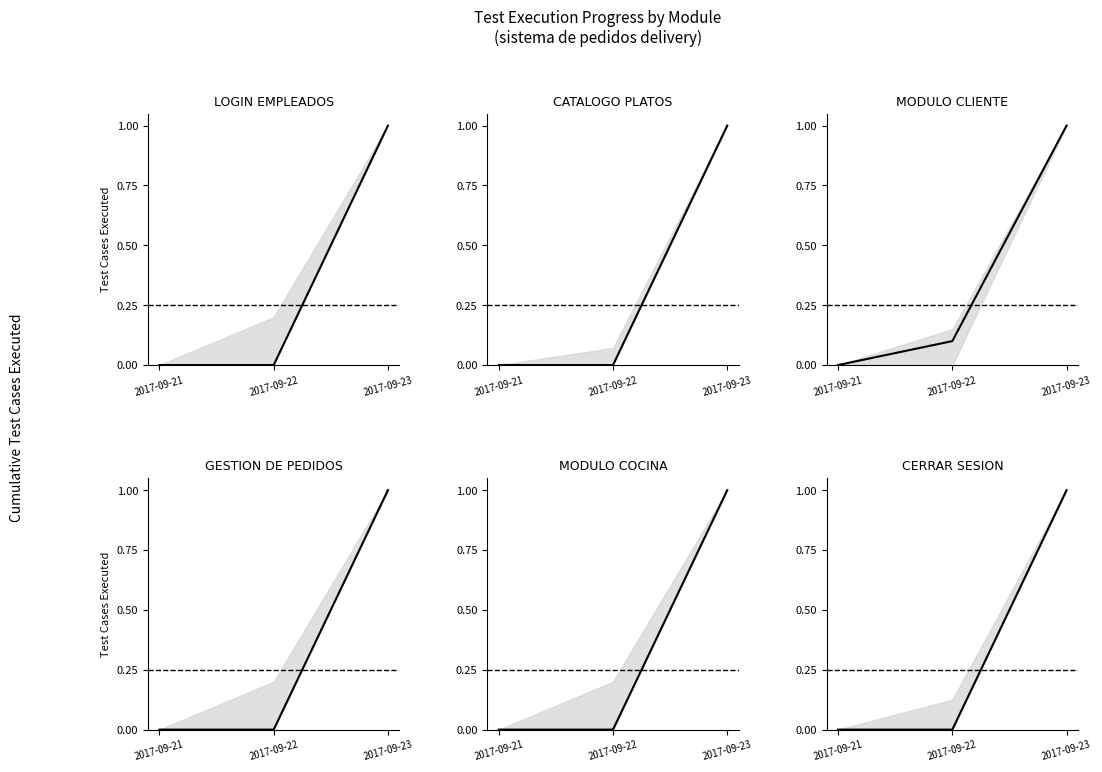

Is it true that CATALOGO PLATOS equals -0.6 at 2017-09-22?

False